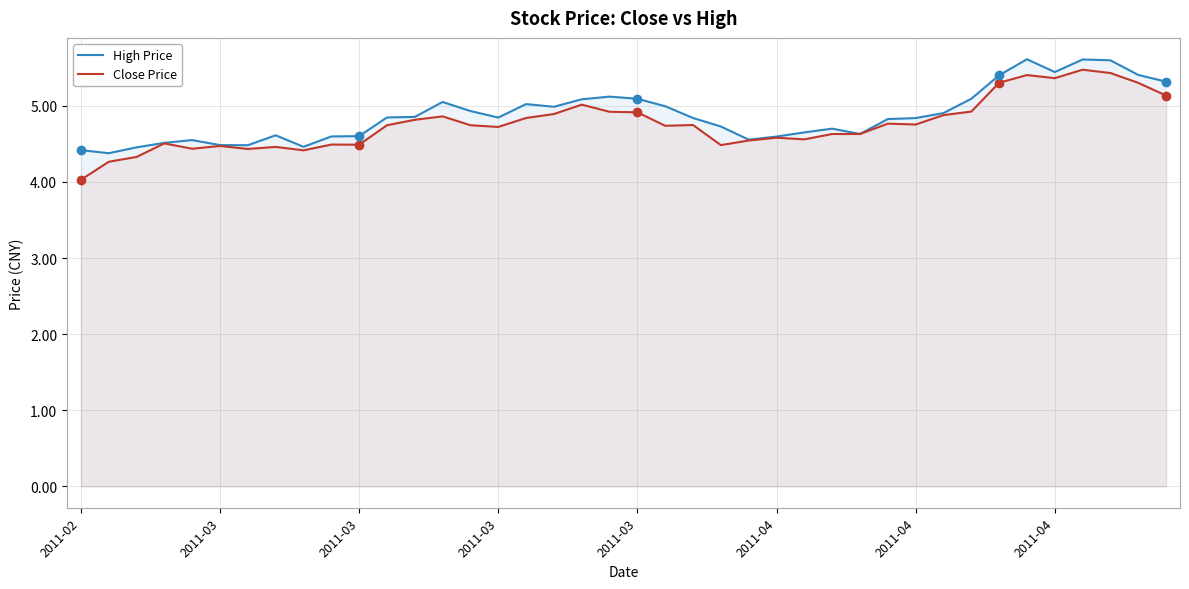

True or false: Close Price and High Price intersect in this chart.

False